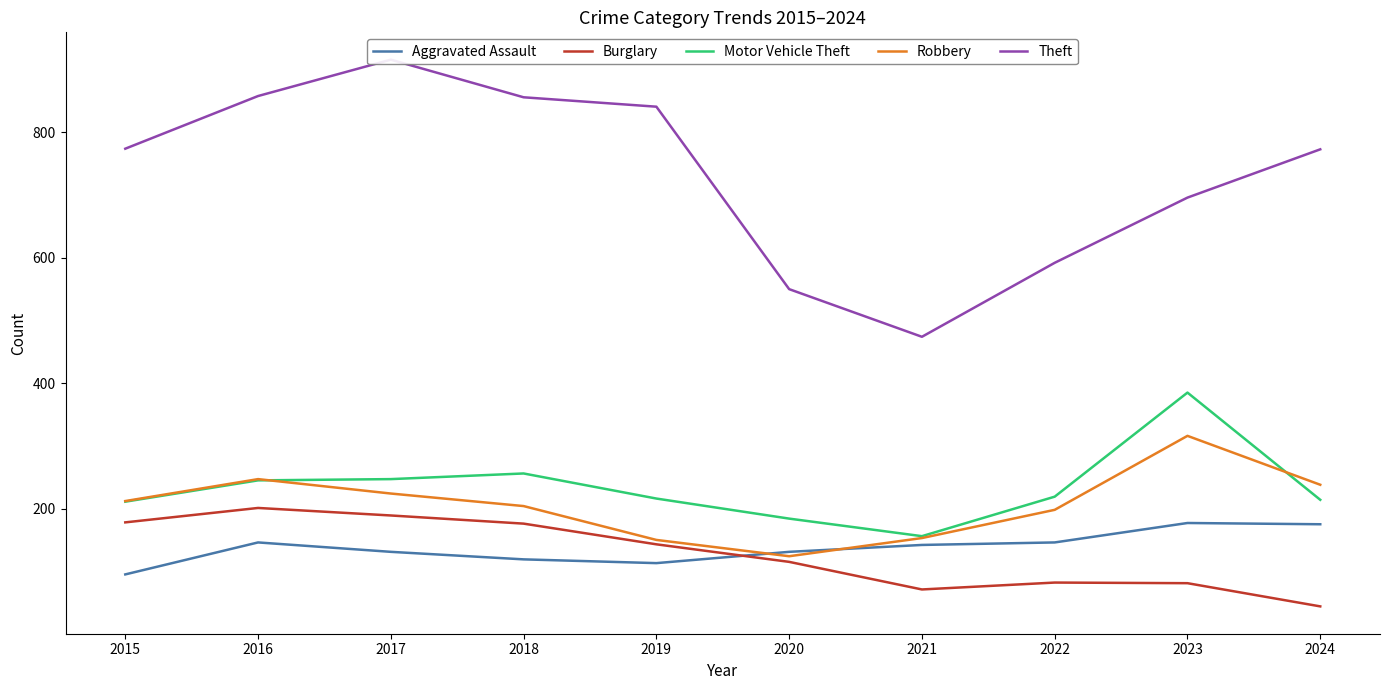

What is the sum of the Aggravated Assault values at 2022 and 2023?

323